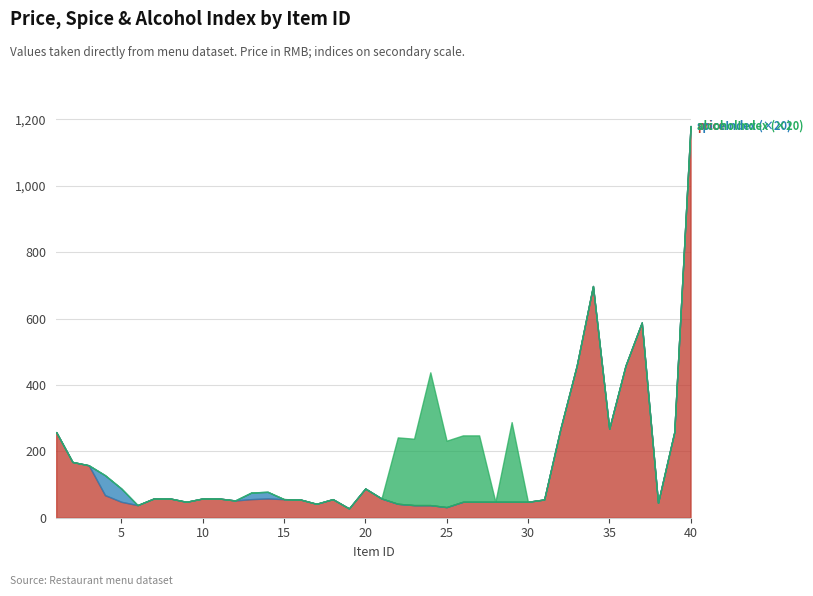

What are all the series names shown in the legend?

price, spiceIndex, alcoholIndex